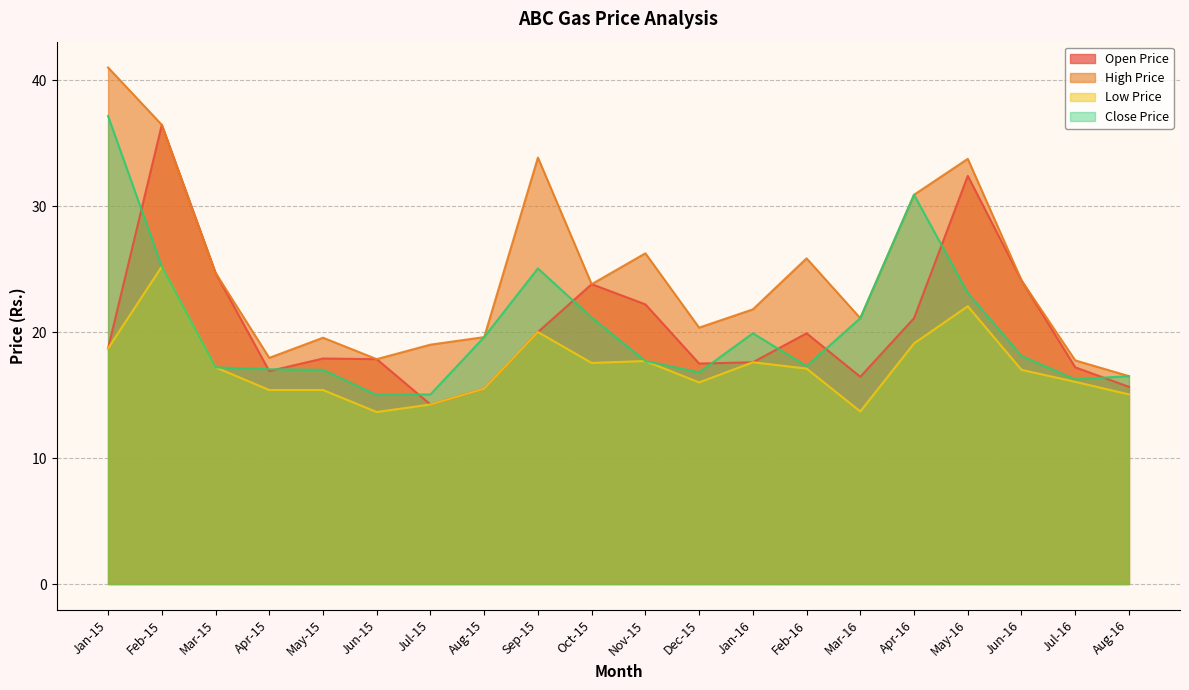

Reading right to left, what are all the values shown in this chart?

Open Price: 15.7	17.2	24.1	32.4	21.1	16.4	19.9	17.6	17.5	22.2	23.8	20.0	15.5	14.2	17.9	17.9	16.9	24.7	36.5	18.7
High Price: 16.5	17.8	24.1	33.8	30.9	21.1	25.9	21.8	20.4	26.2	23.8	33.9	19.6	19.0	17.9	19.6	17.9	24.7	36.5	41.0
Low Price: 15.1	16.1	17.0	22.1	19.1	13.7	17.1	17.6	16.0	17.7	17.6	20.0	15.5	14.2	13.7	15.4	15.4	17.2	25.2	18.7
Close Price: 16.5	16.2	18.1	23.1	30.9	21.1	17.3	19.9	16.8	17.7	21.1	25.1	19.6	15.1	15.0	17.0	17.1	17.2	25.2	37.1